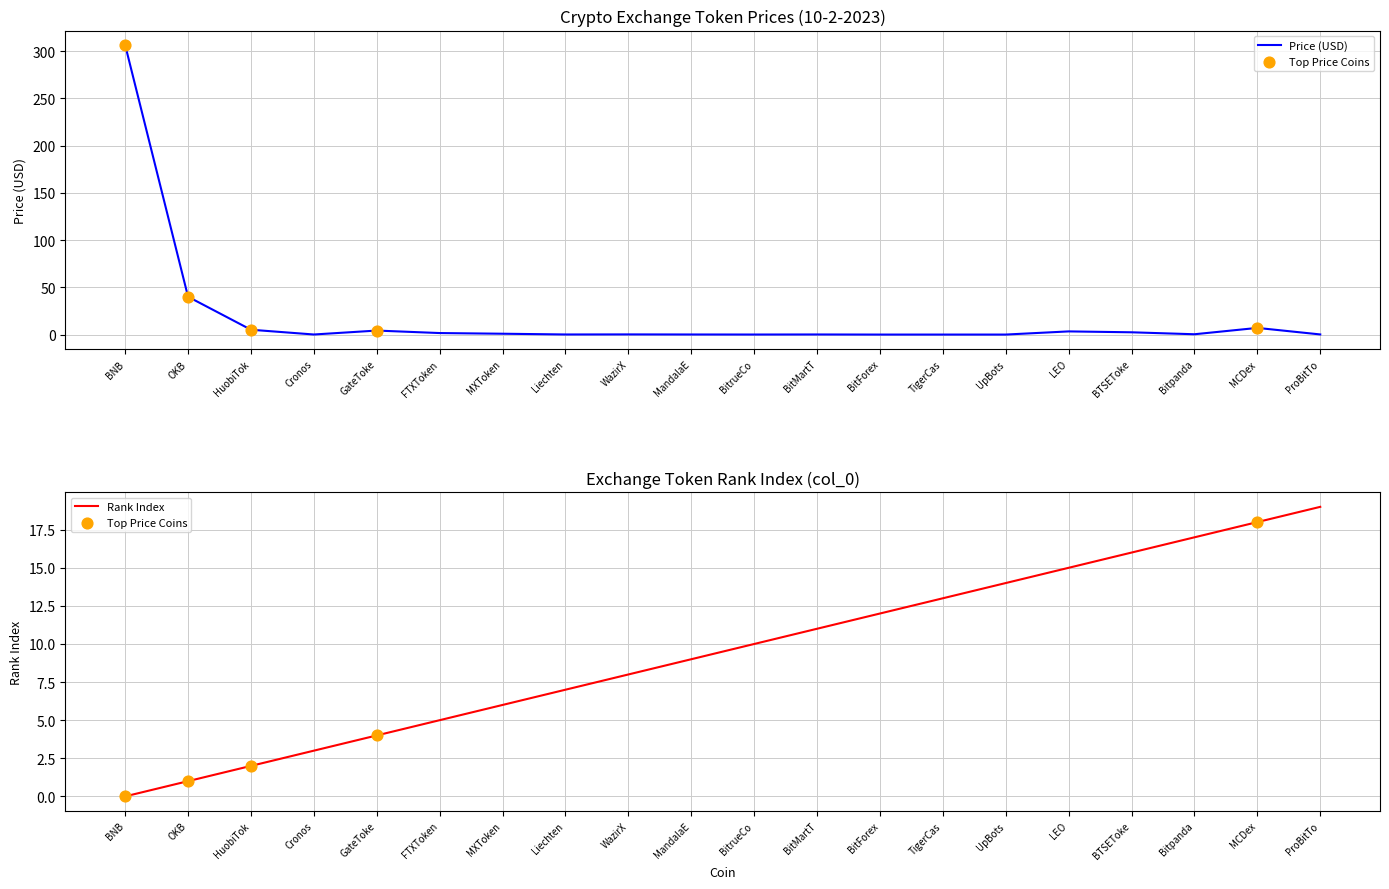

At how many categories does at least one series exceed 171?

1